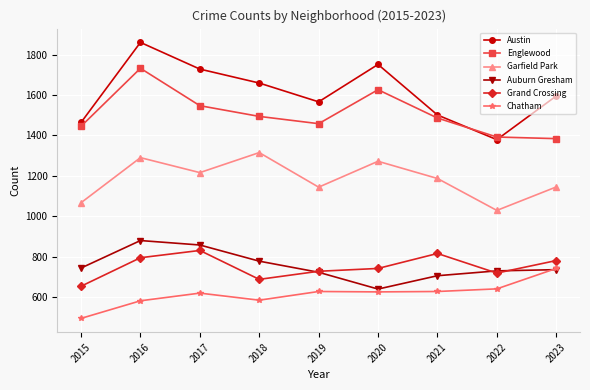

True or false: Garfield Park and Chatham intersect in this chart.

False